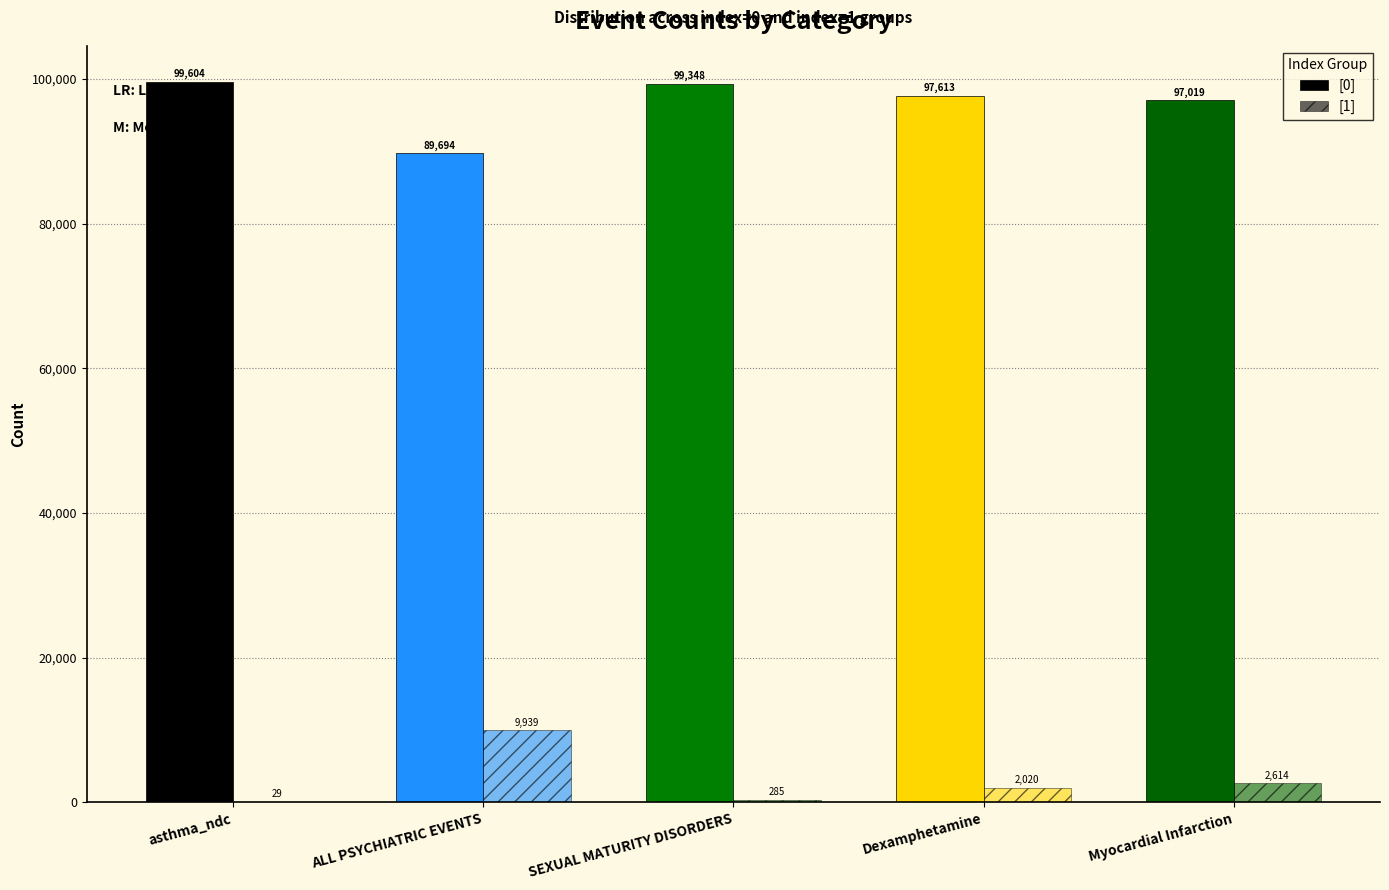

Count the number of categories in the chart.

5